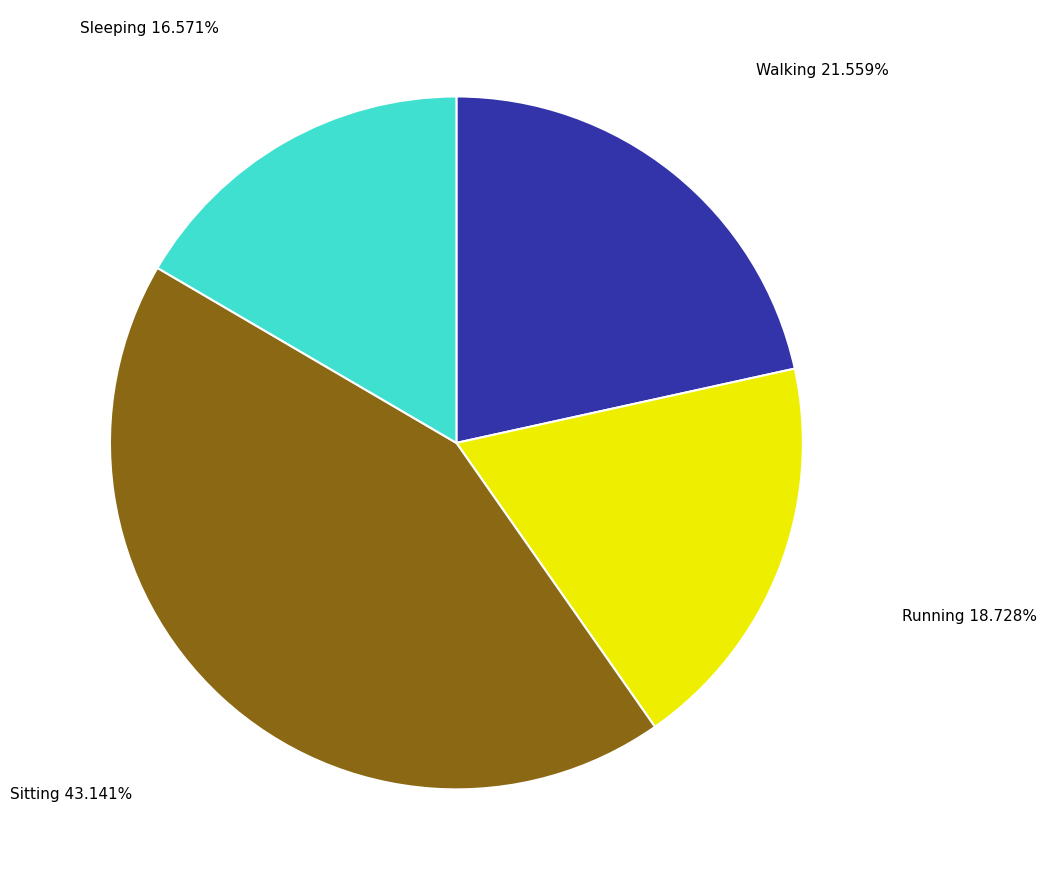

Which category has the biggest portion of the pie?

Sitting